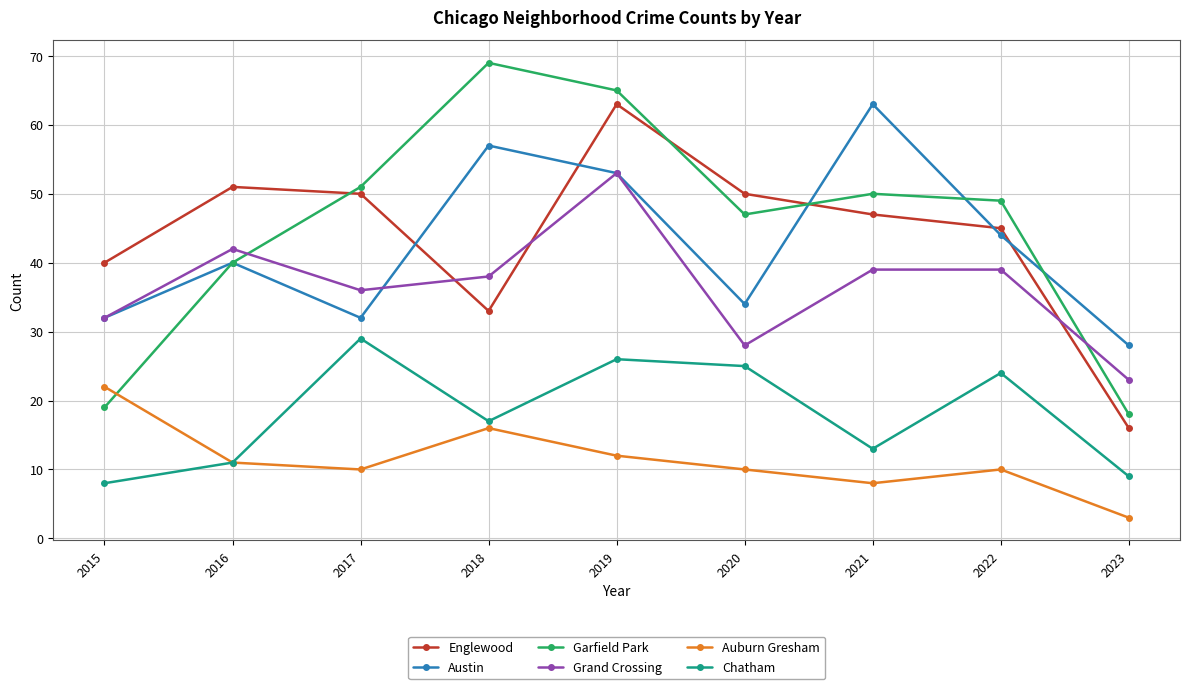

The Chatham series shows 29 at 2017. True or false?

True